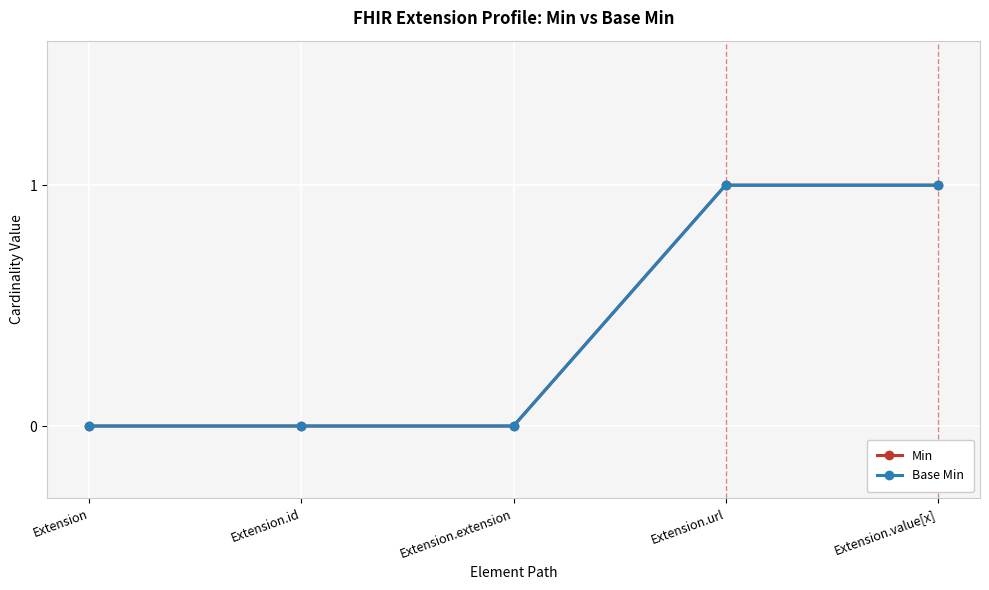

What is the difference between the maximum and minimum values in the Base Min series?

1